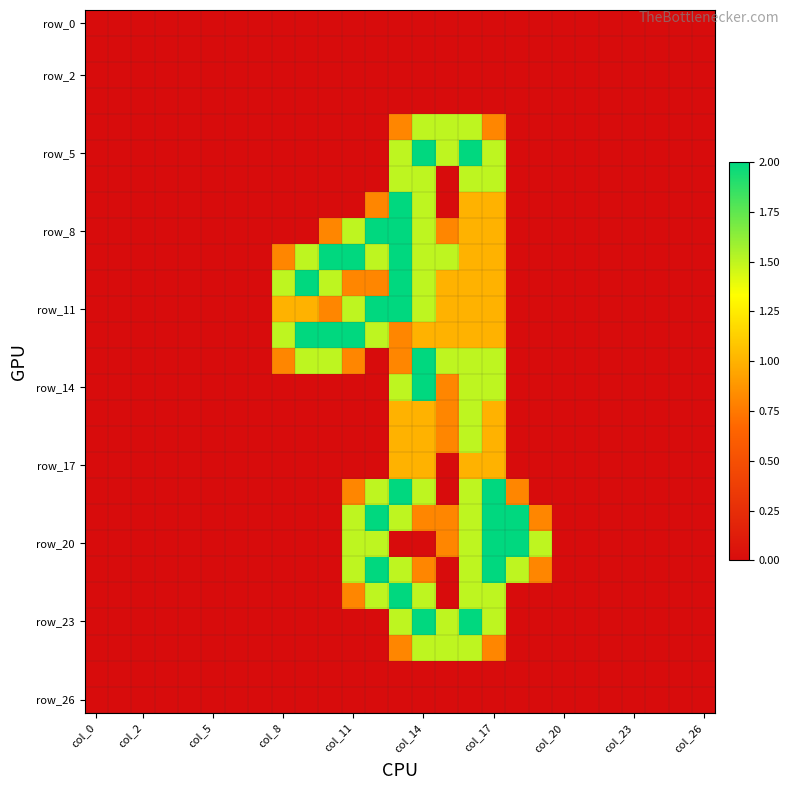

At how many categories does at least one series exceed 1?

12